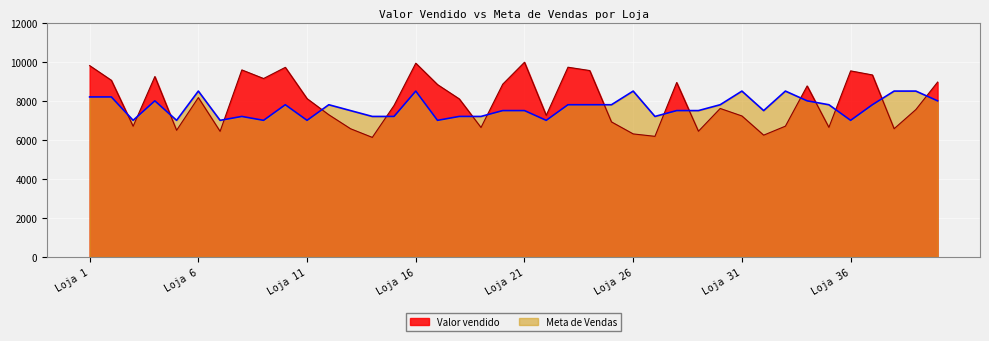

At which category does Valor vendido reach its first local peak?

Loja 4